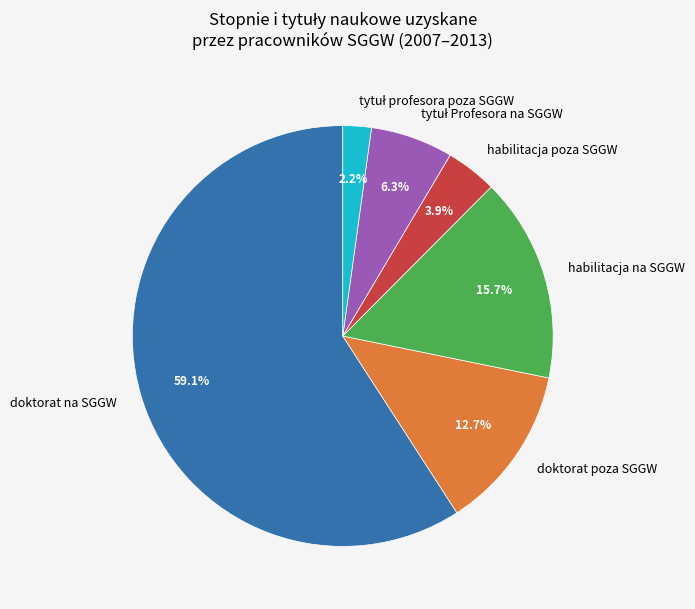

Between doktorat poza SGGW and habilitacja na SGGW, which is larger?

habilitacja na SGGW